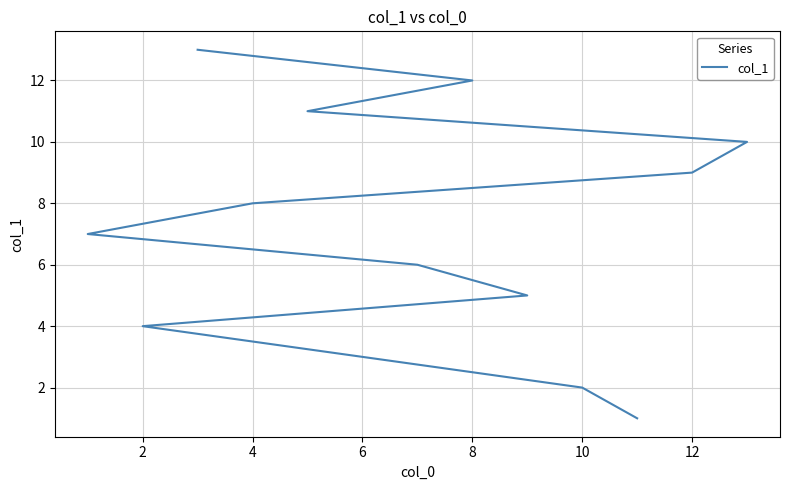

How many data points are less than 7?

6